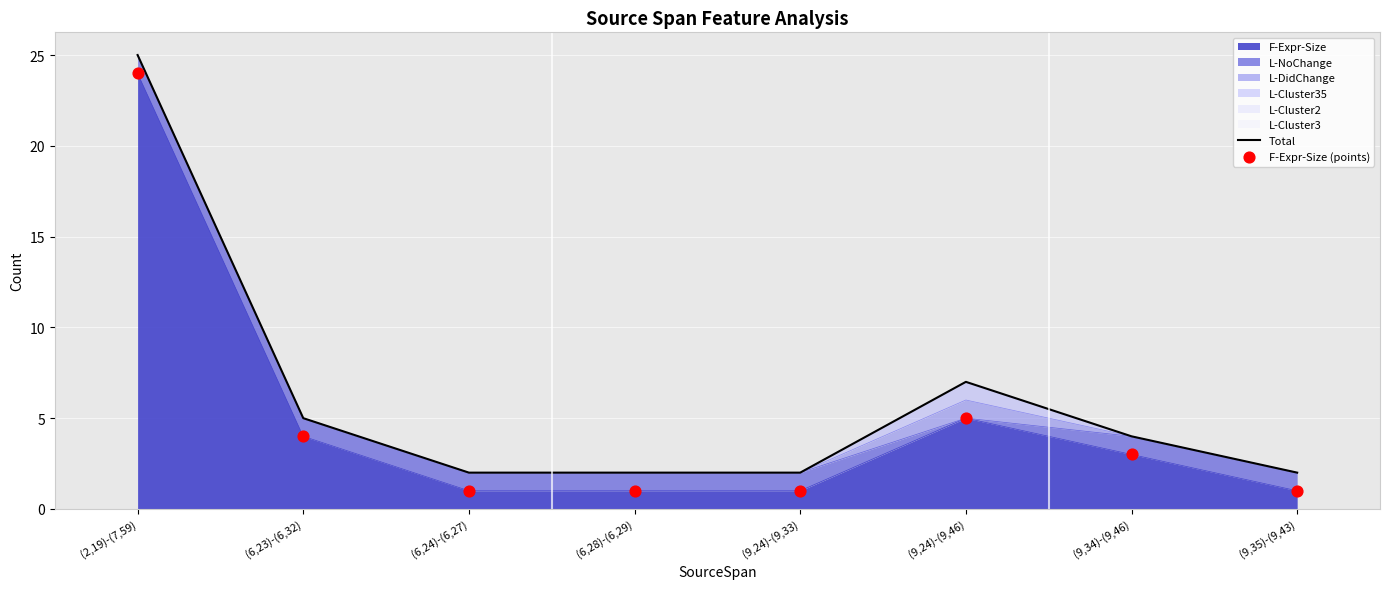

Which series has the largest Y range (max minus min)?

Total